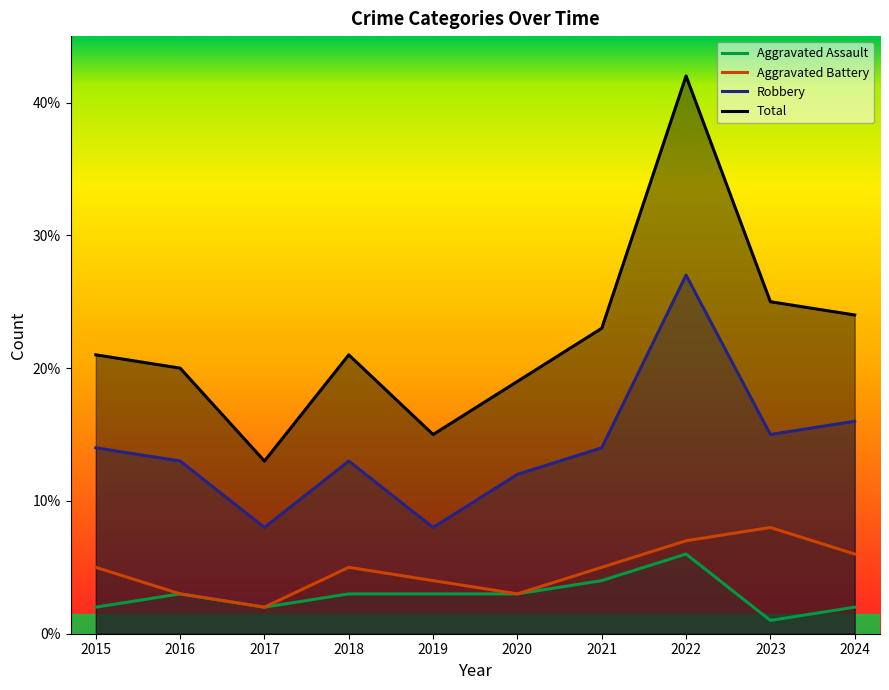

Which series has the largest range (max minus min)?

Total